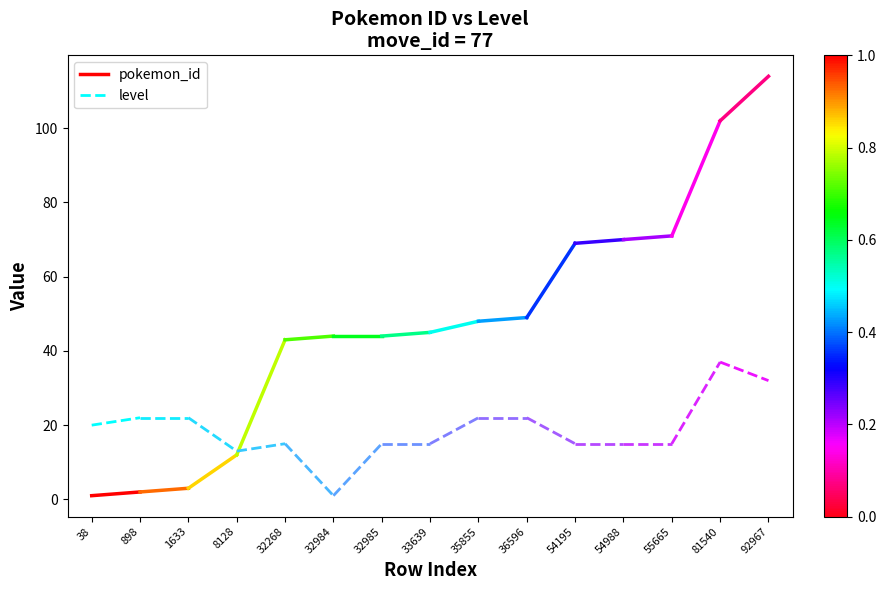

At which category does the chart reach its peak across all series?

898